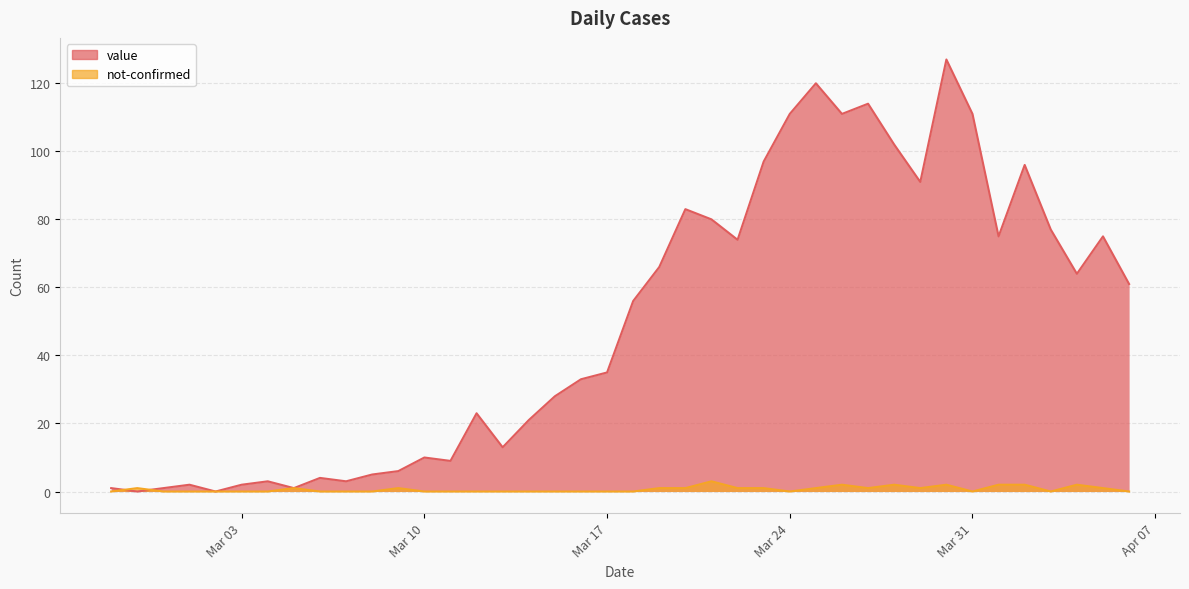

Is the value of not-confirmed at 2020-03-28 greater than the value of value at 2020-03-26?

No